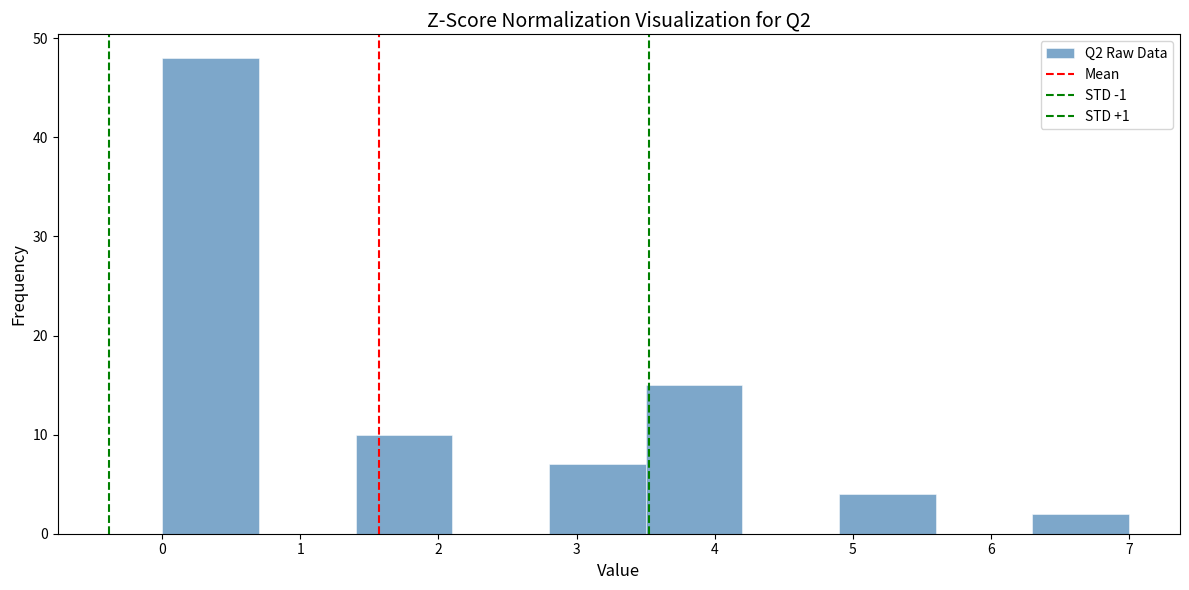

Reading left to right, transcribe this chart: for each bar, give the range it covers on the x-axis and its height. The values are not printed on the chart, so give them approximately, as read against the axis.

0.0 to 0.7: 48
0.7 to 1.4: 0
1.4 to 2.1: 10
2.1 to 2.8: 0
2.8 to 3.5: 7
3.5 to 4.2: 15
4.2 to 4.9: 0
4.9 to 5.6: 4
5.6 to 6.3: 0
6.3 to 7.0: 2